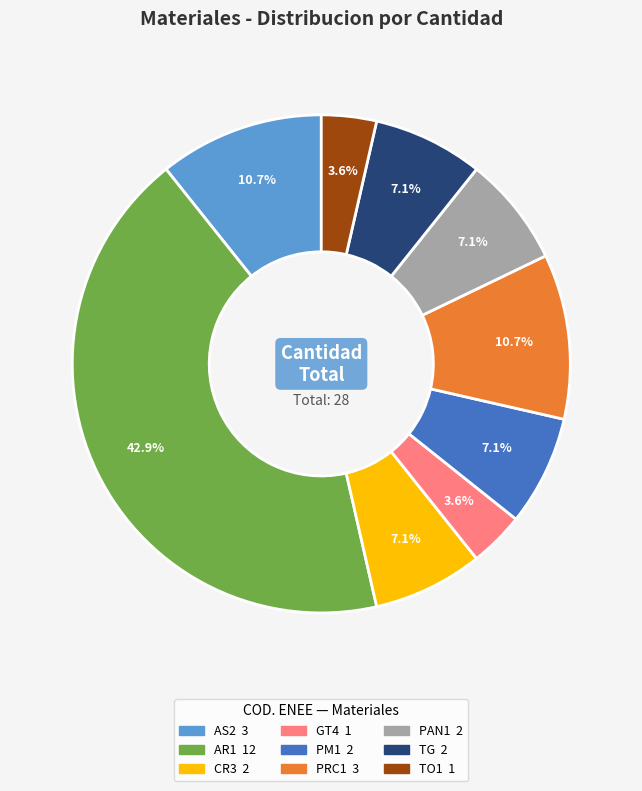

How much of the chart is everything except AS2?

89.3%